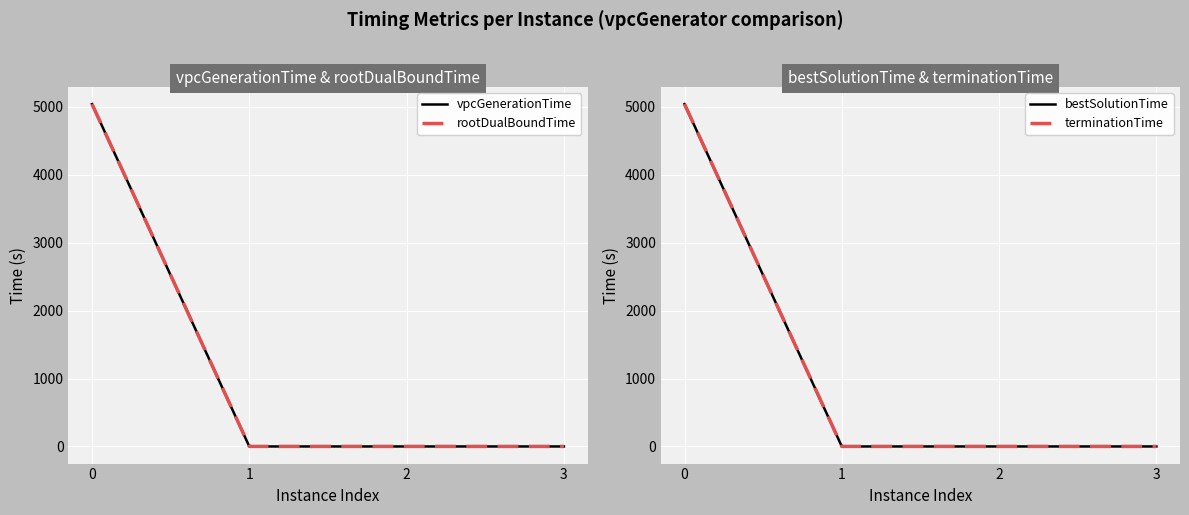

How many distinct data groups are displayed?

4